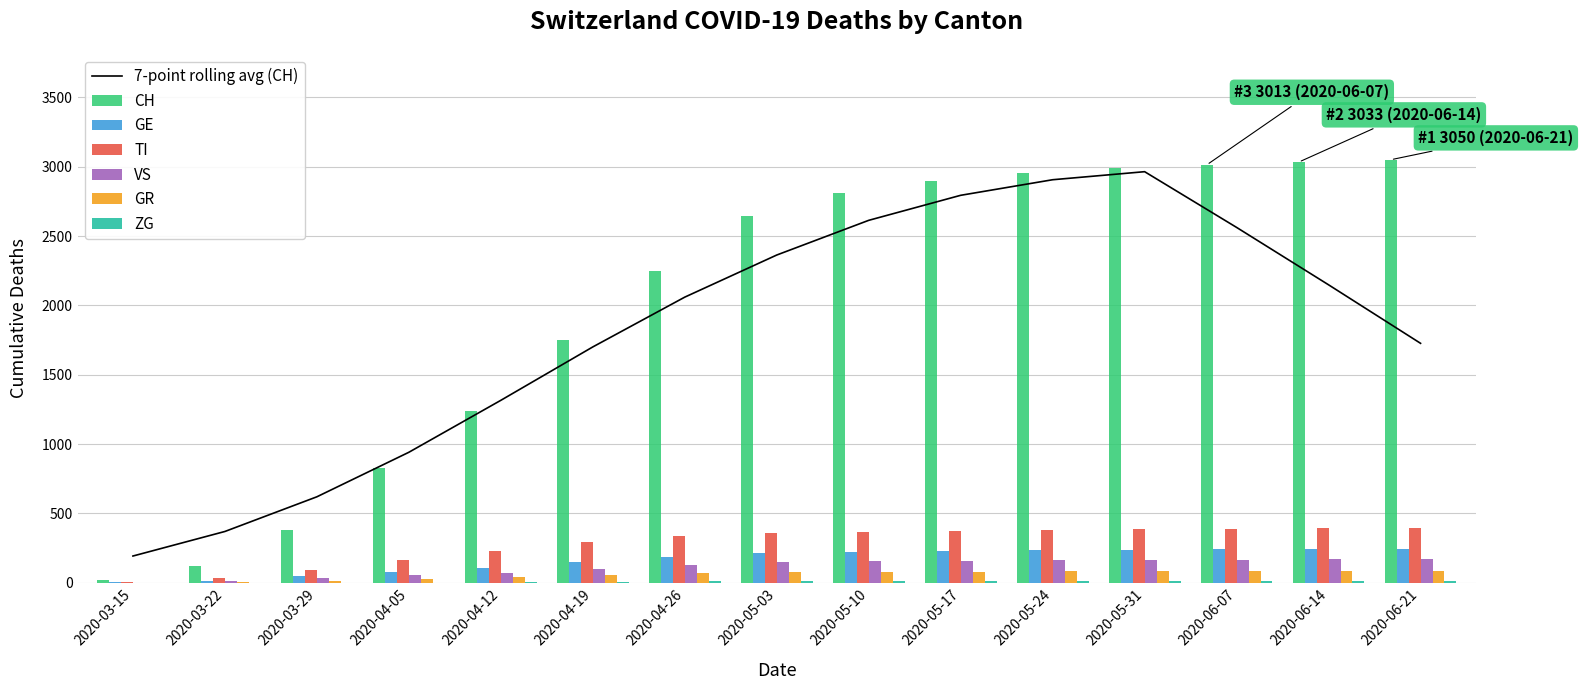

How many data points in ZG are above 12?

7